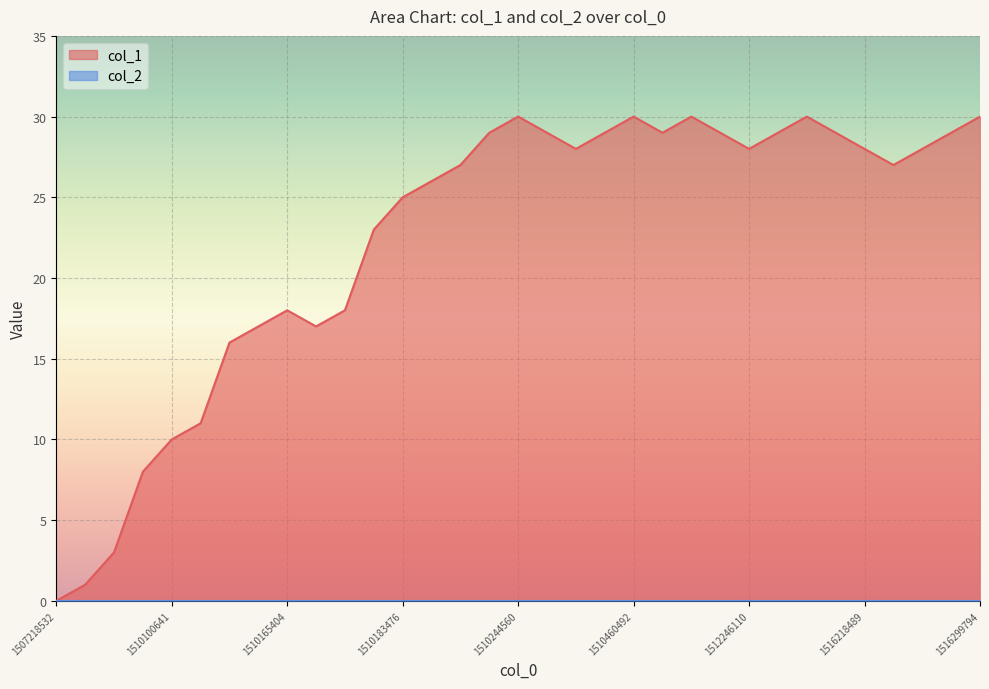

What is the total value across all series at 1516218489?

28